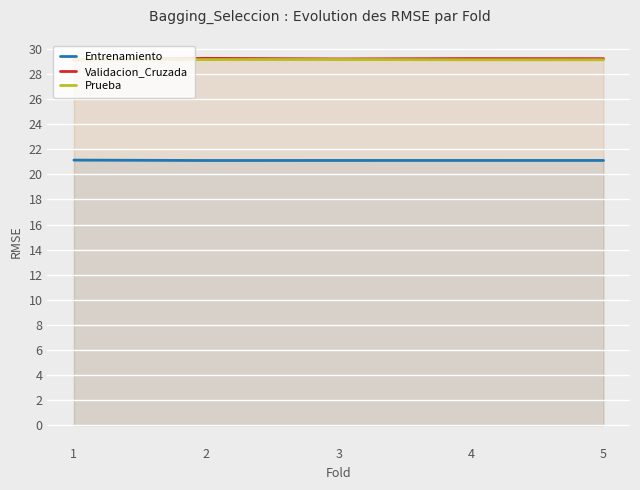

List the labels in order of Prueba value, largest first.

3, 2, 1, 5, 4